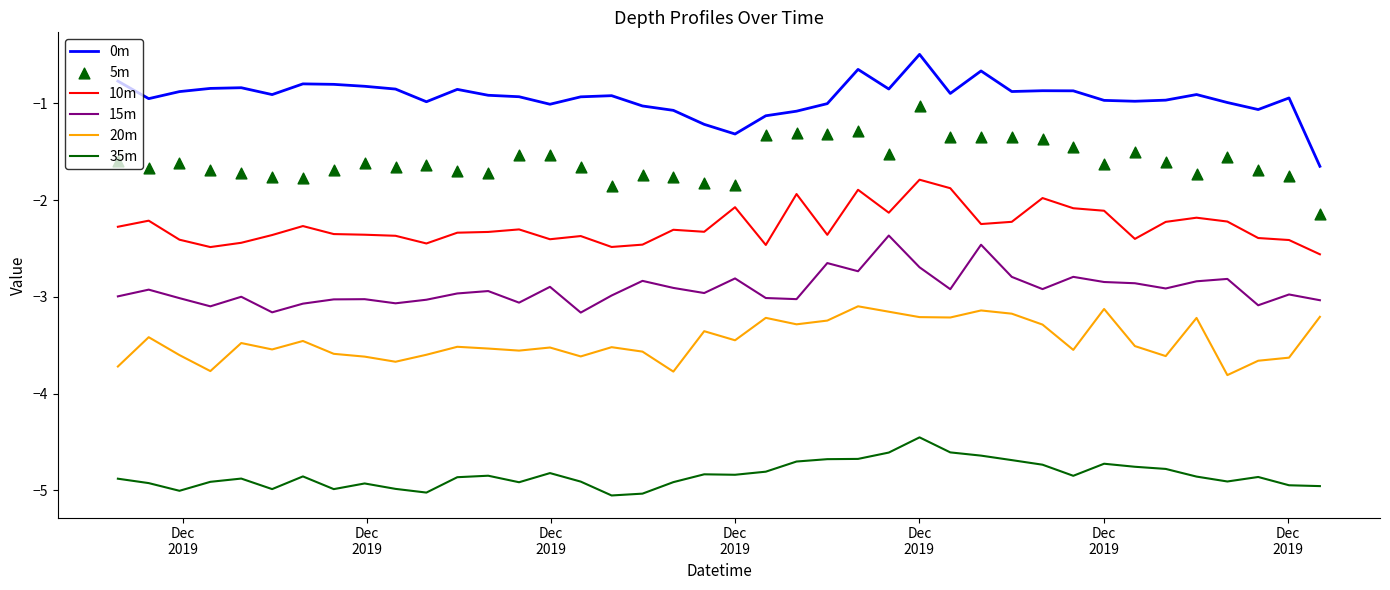

Which series has the largest total across all categories?

0m